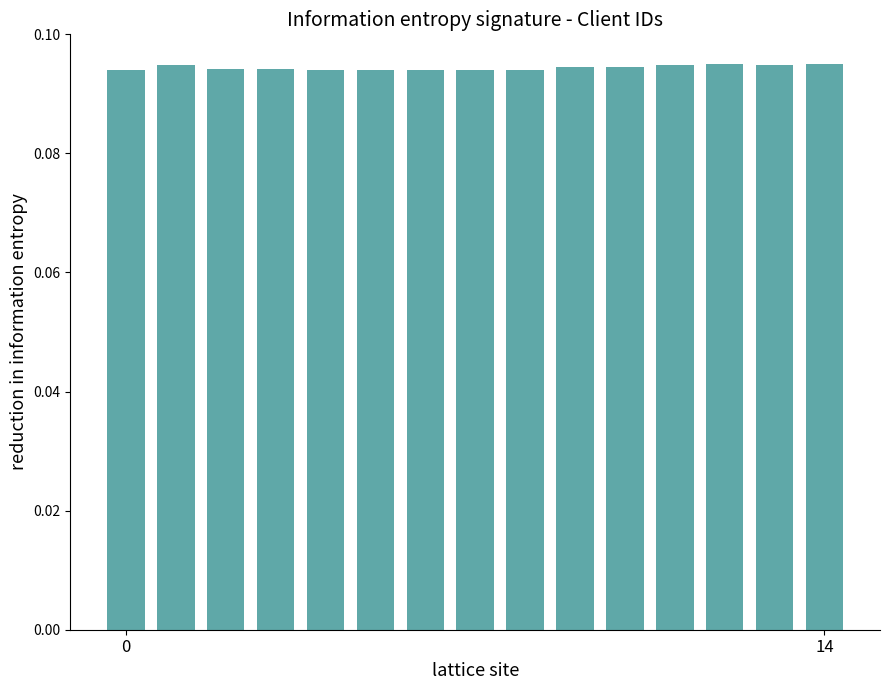

What is the sum of all values?

1.4